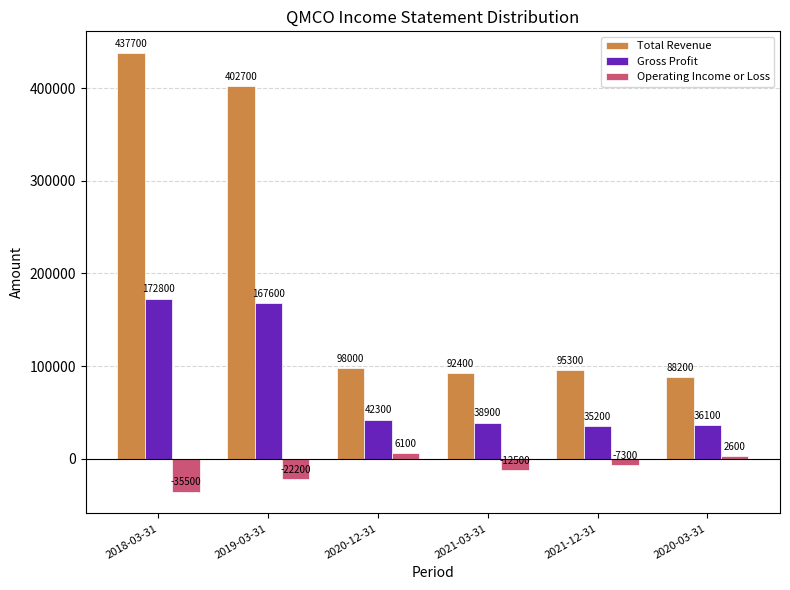

Which series has the largest range (max minus min)?

Total Revenue